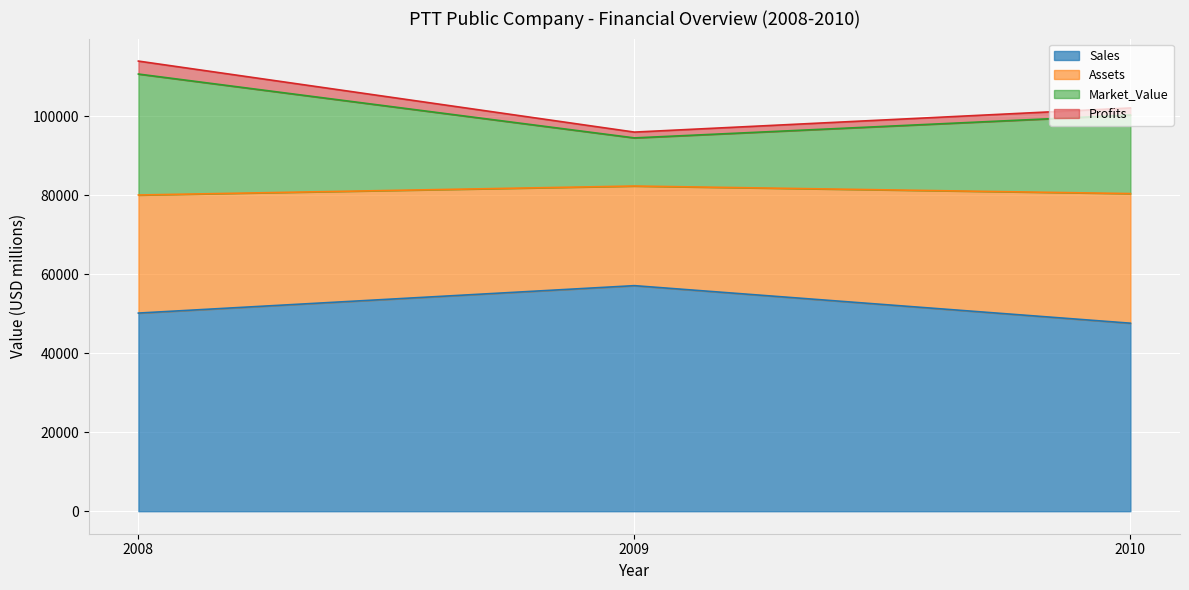

Where is Sales nearest to the value 52330?

2008